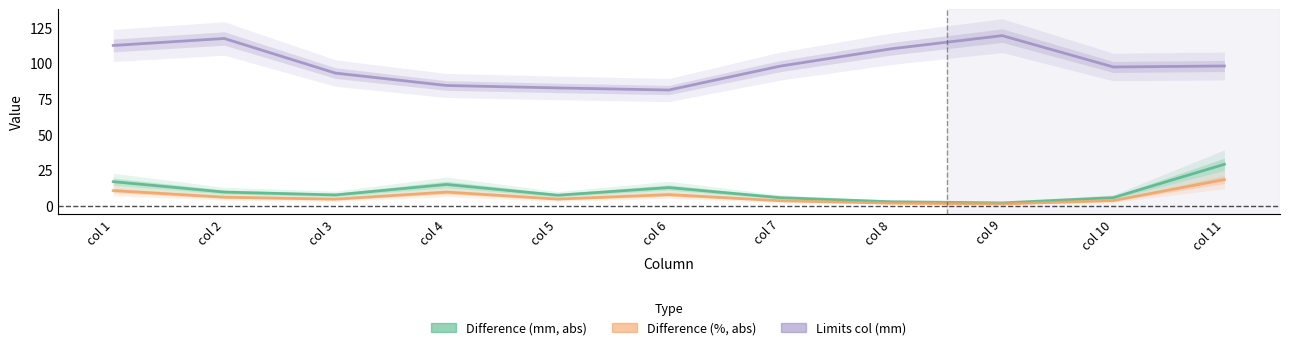

Which series changed the most between col 2 and col 5?

Limits col (mm)